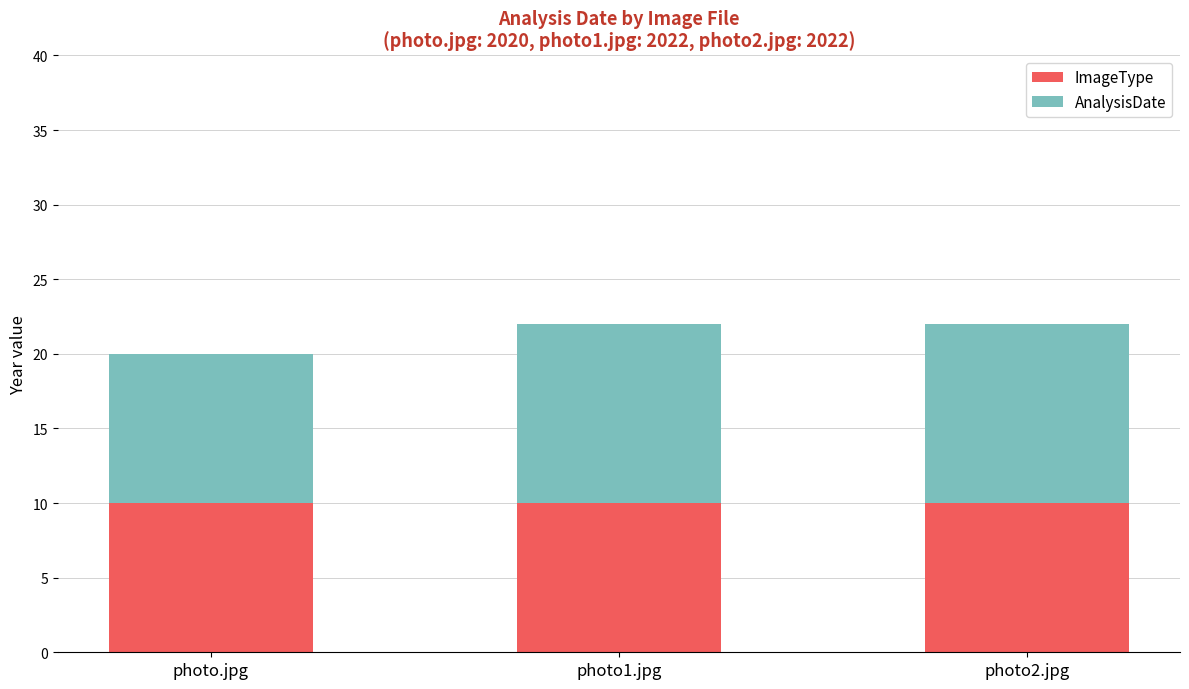

What are all the series names shown in the legend?

ImageType, AnalysisDate